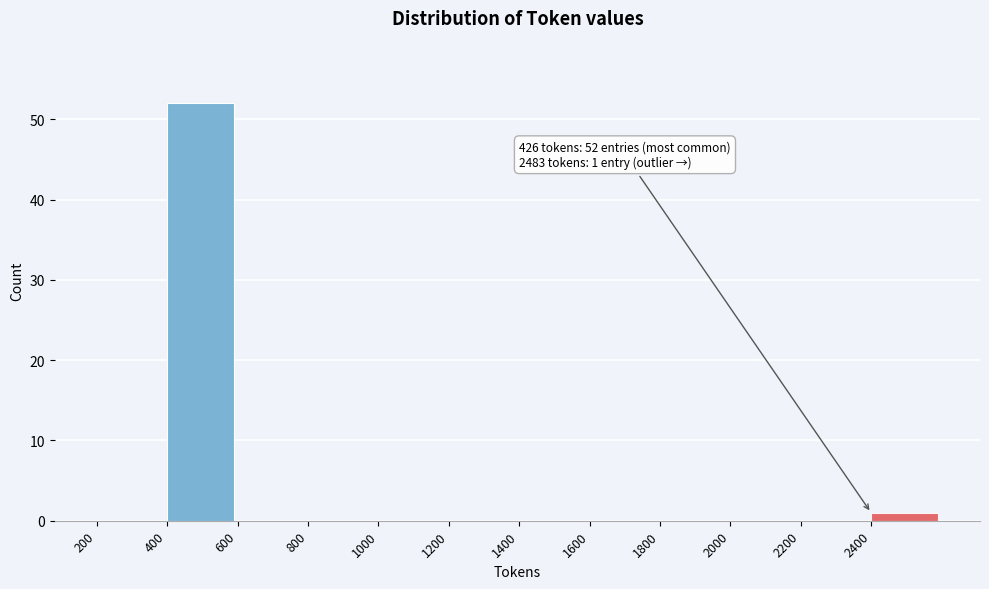

Which range on the x-axis has the tallest bar?

400 to 600